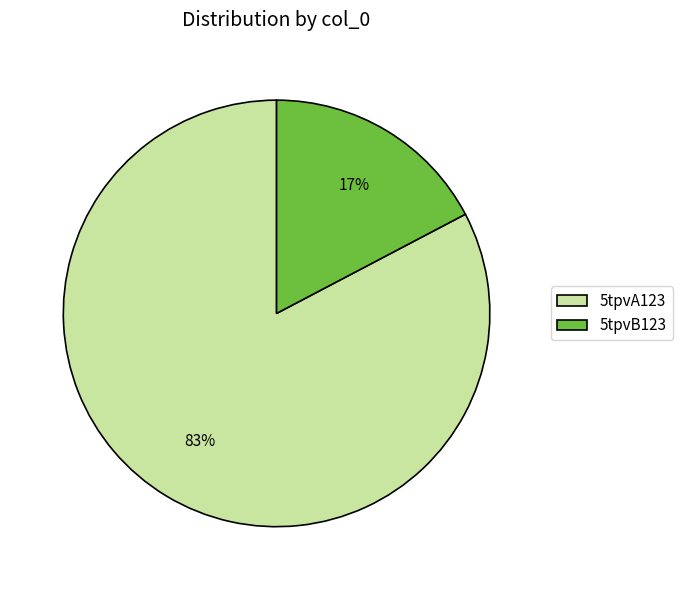

To the nearest percent, what is the combined percentage of 5tpvA123 and 5tpvB123?

100%